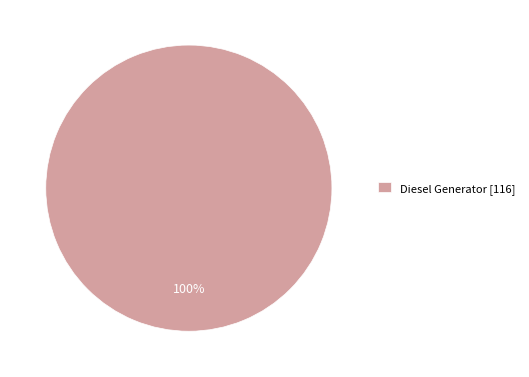

To the nearest percent, what percentage of the pie is Diesel Generator [116]?

100%